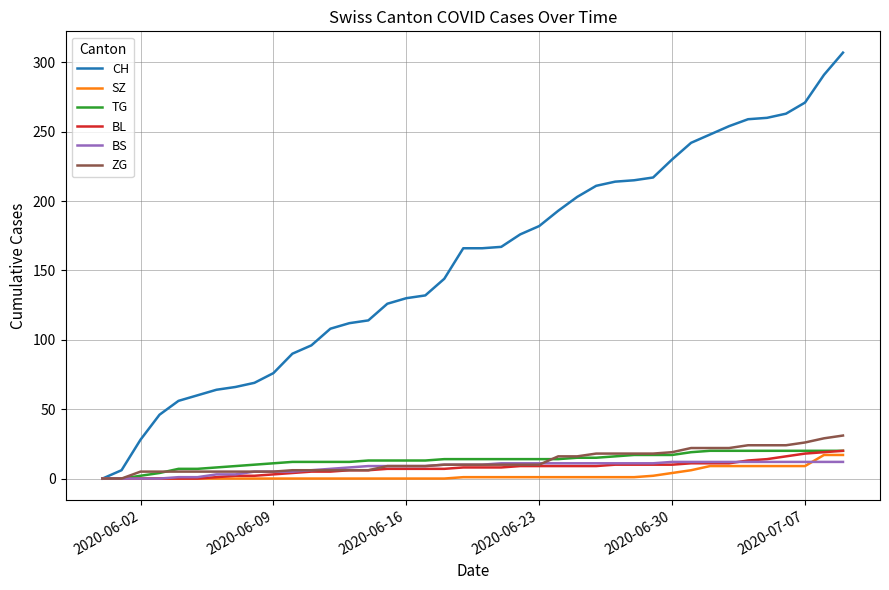

What is the greatest value displayed?

307